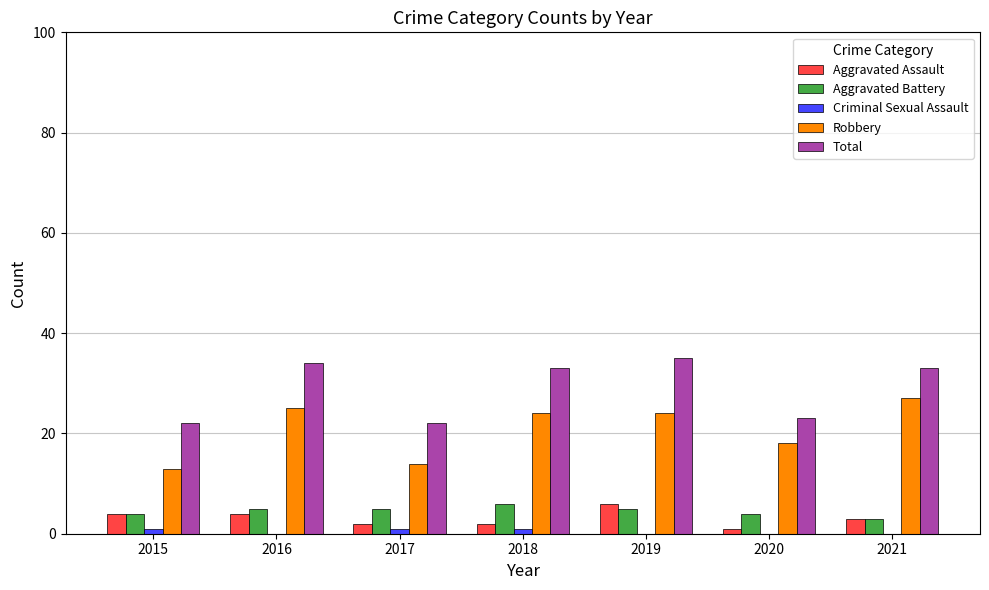

What is the highest value of the Aggravated Assault series?

6